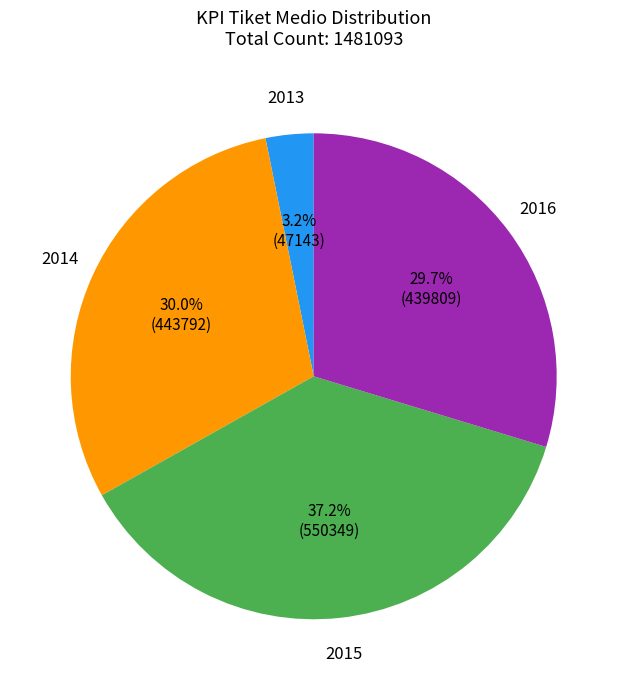

Is there a majority slice in this chart?

No